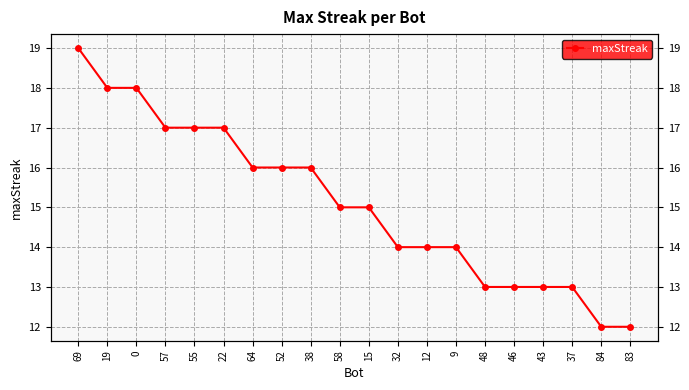

What is the label of the 3rd point from the right?

37